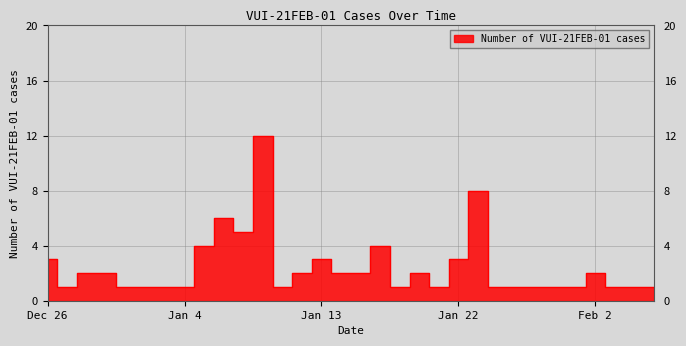

Rank the categories by value from highest to lowest.

2021-01-12, 2021-01-25, 2021-01-10, 2021-01-11, 2021-01-09, 2021-01-19, 2020-12-26, 2021-01-15, 2021-01-23, 2020-12-28, 2020-12-31, 2021-01-14, 2021-01-17, 2021-01-18, 2021-01-21, 2021-02-11, 2020-12-27, 2021-01-03, 2021-01-04, 2021-01-05, 2021-01-08, 2021-01-13, 2021-01-20, 2021-01-22, 2021-01-26, 2021-01-28, 2021-02-02, 2021-02-05, 2021-02-08, 2021-02-14, 2021-02-18, 2021-02-23